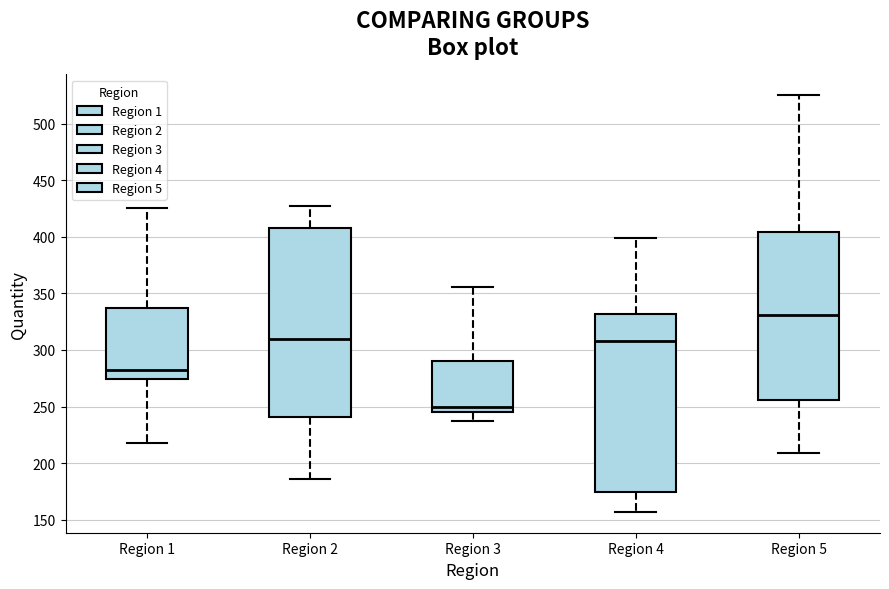

Reading left to right, transcribe this box plot: for each box, give where its median line is, the range the box spans, and where its two whiskers end, as read against the y-axis. The values are not printed on the chart, so give them approximately, as read against the axis.

Region 1: median 280, box 275 to 335, whiskers 220 to 425
Region 2: median 310, box 240 to 410, whiskers 185 to 425
Region 3: median 250, box 245 to 290, whiskers 235 to 355
Region 4: median 310, box 175 to 330, whiskers 155 to 400
Region 5: median 330, box 255 to 405, whiskers 210 to 525